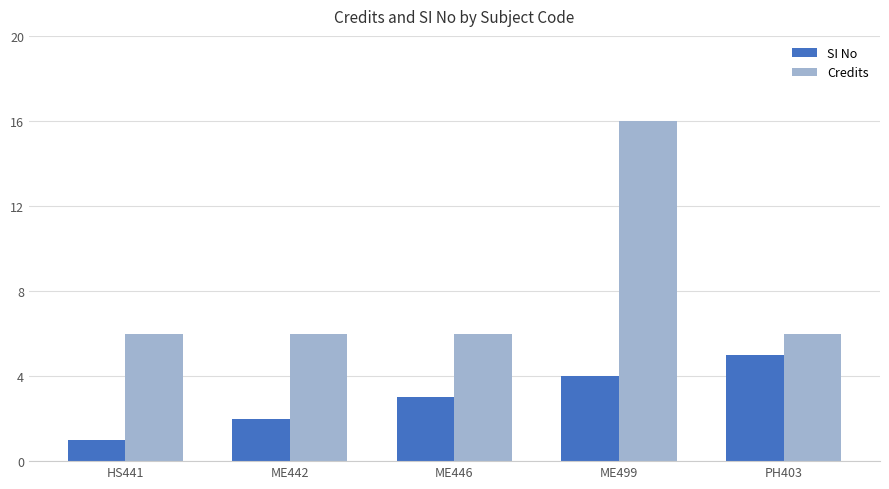

Which category has the highest value in the SI No series?

PH403